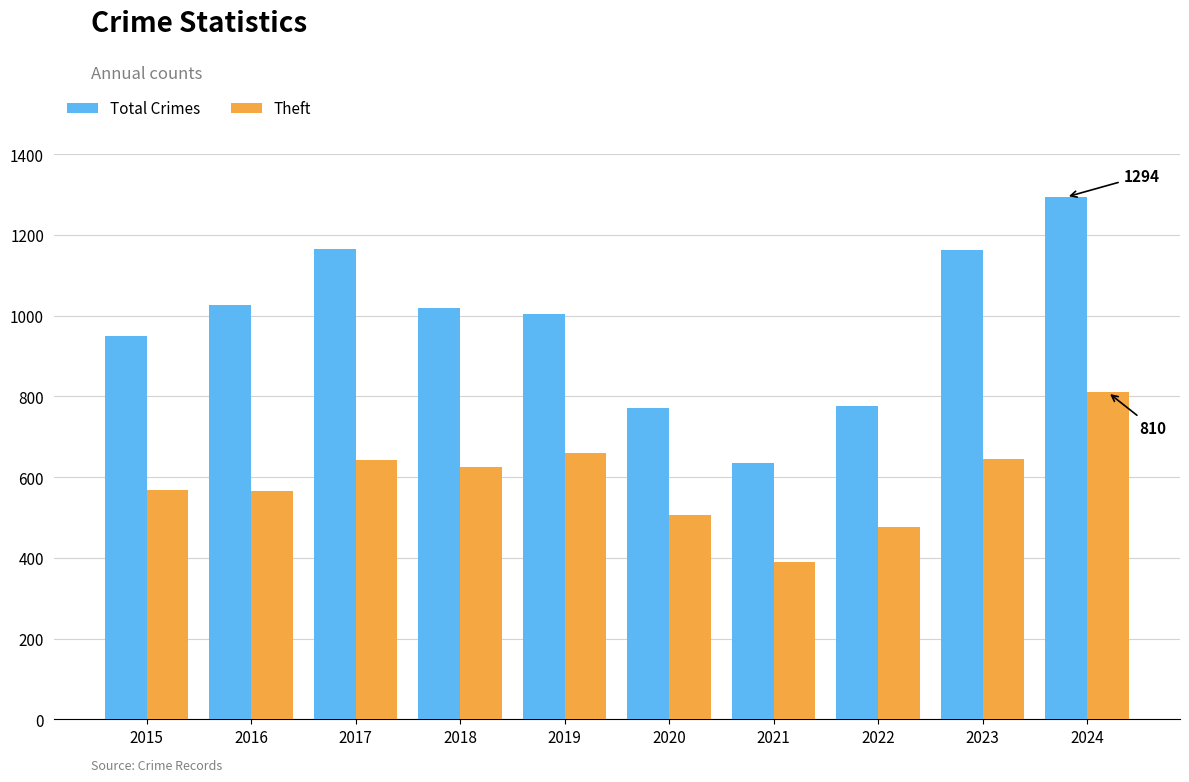

Rank the series at 2016 from lowest to highest value.

Theft, Total Crimes